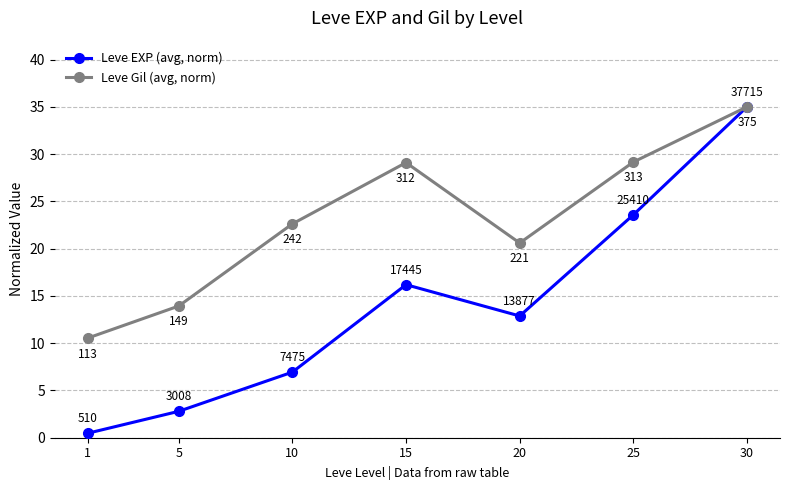

Is this an area chart (filled region under the line)?

No